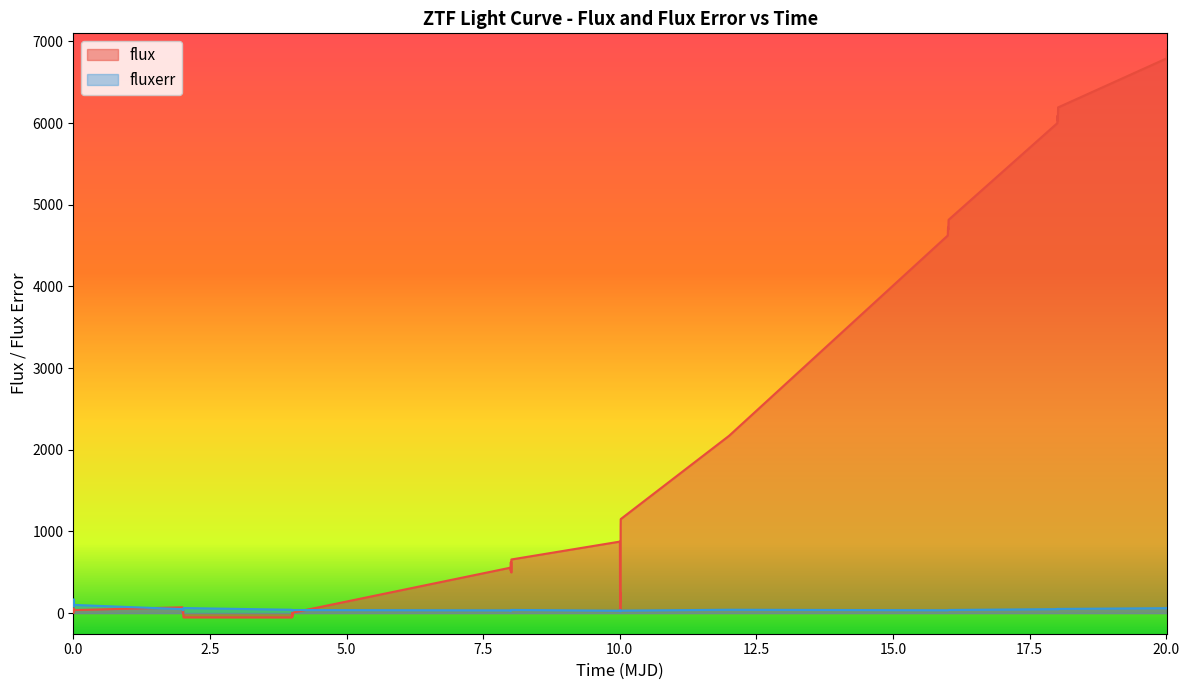

How many values in the fluxerr series are below 36?

19